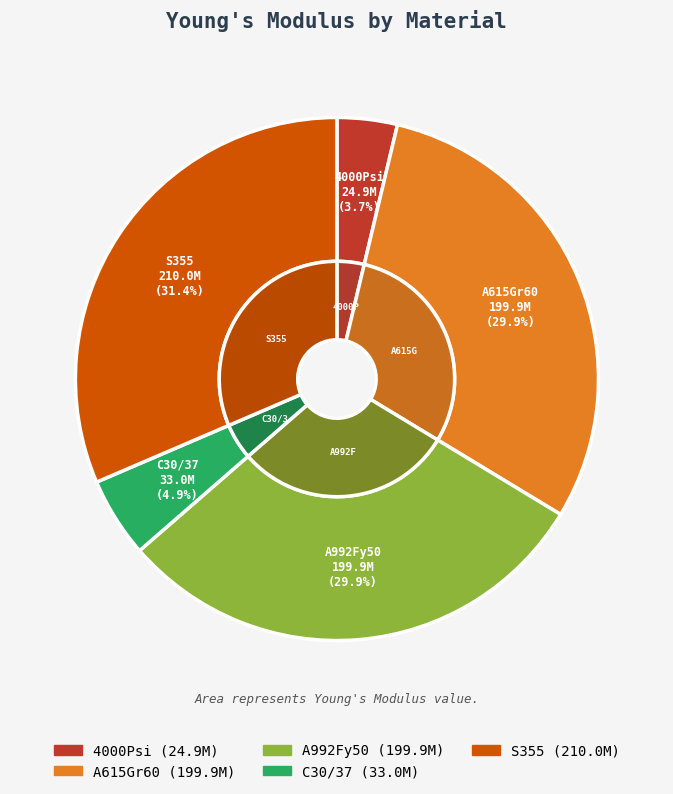

What is the total percentage of A615Gr60 and 4000Psi?

33.7%